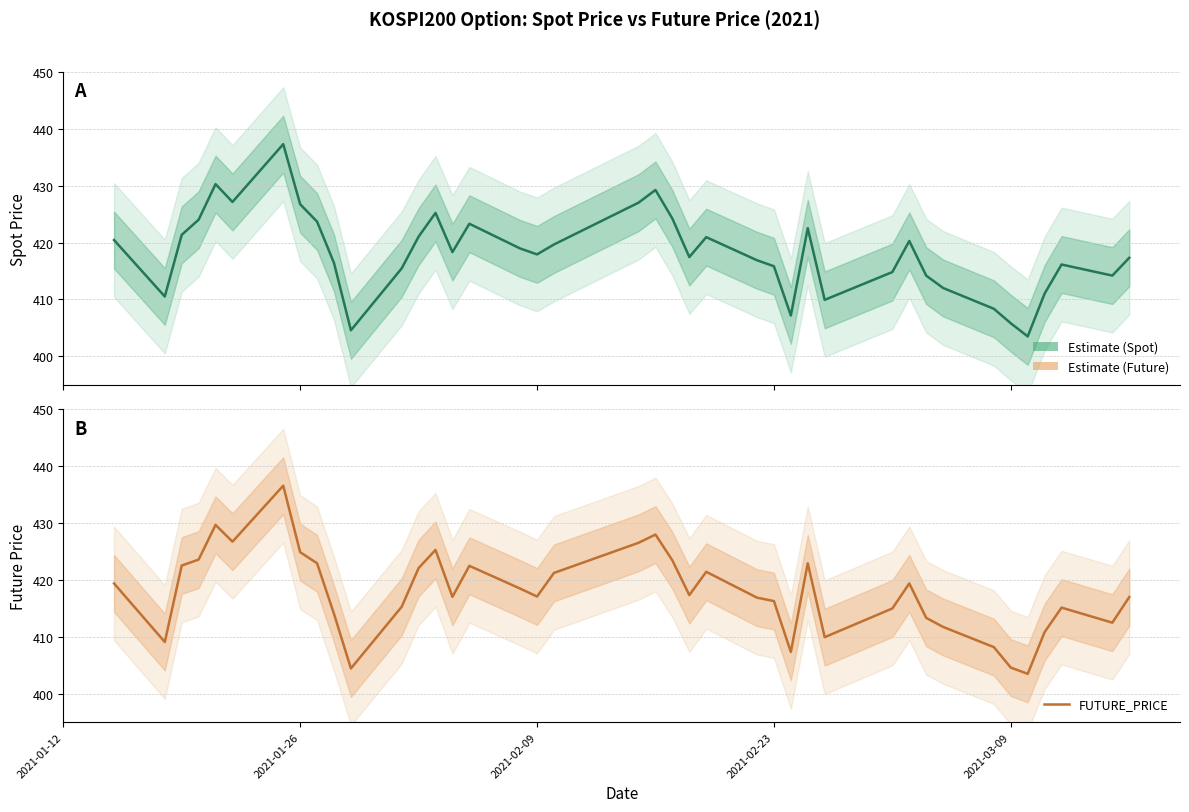

What is the minimum value for SPOT_PRICE?

403.5